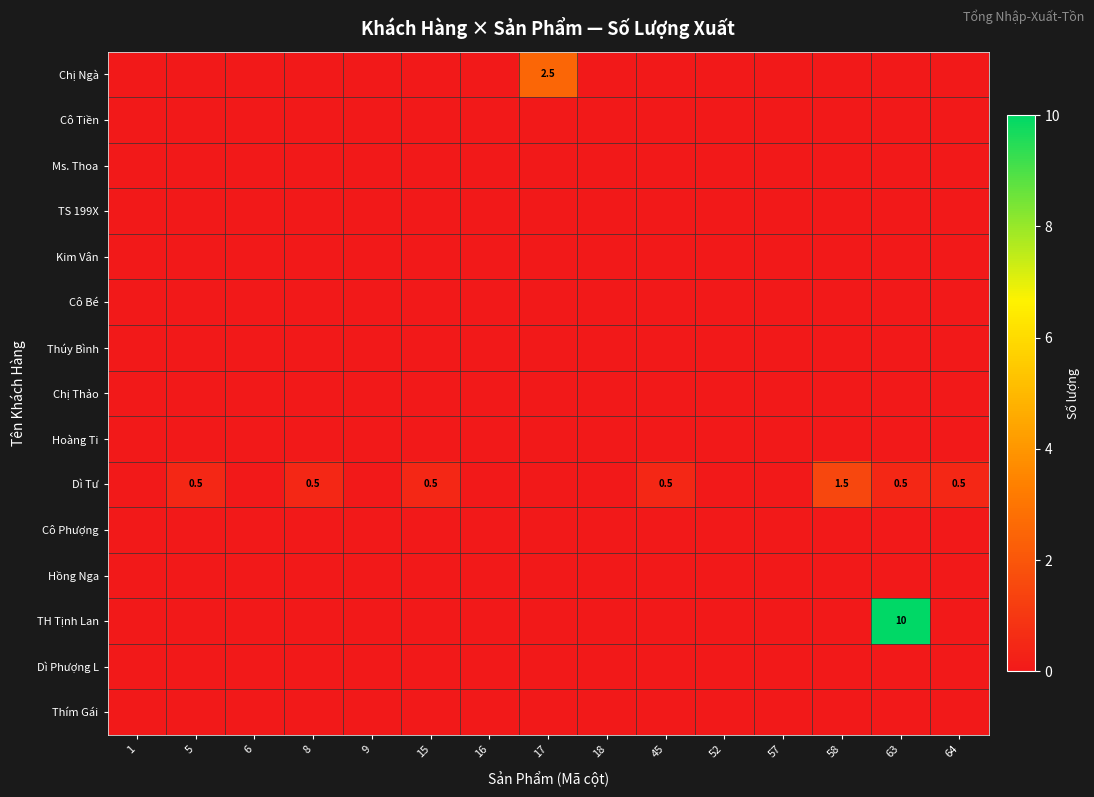

What is the total value across all series at 8?

0.5